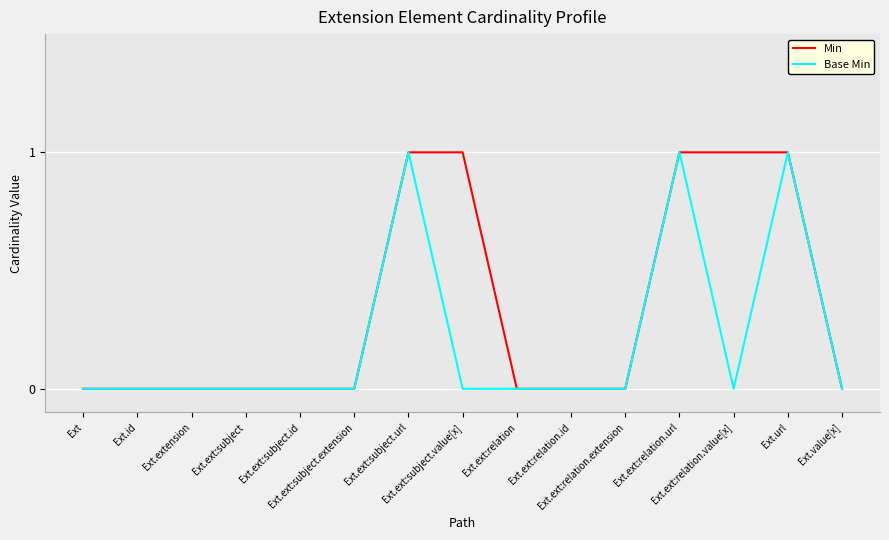

Reading left to right, extract all data points from this chart.

Min: Ext=0	Ext.id=0	Ext.extension=0	Ext.ext:subject=0	Ext.ext:subject.id=0	Ext.ext:subject.extension=0	Ext.ext:subject.url=1	Ext.ext:subject.value[x]=1	Ext.ext:relation=0	Ext.ext:relation.id=0	Ext.ext:relation.extension=0	Ext.ext:relation.url=1	Ext.ext:relation.value[x]=1	Ext.url=1	Ext.value[x]=0
Base Min: Ext=0	Ext.id=0	Ext.extension=0	Ext.ext:subject=0	Ext.ext:subject.id=0	Ext.ext:subject.extension=0	Ext.ext:subject.url=1	Ext.ext:subject.value[x]=0	Ext.ext:relation=0	Ext.ext:relation.id=0	Ext.ext:relation.extension=0	Ext.ext:relation.url=1	Ext.ext:relation.value[x]=0	Ext.url=1	Ext.value[x]=0